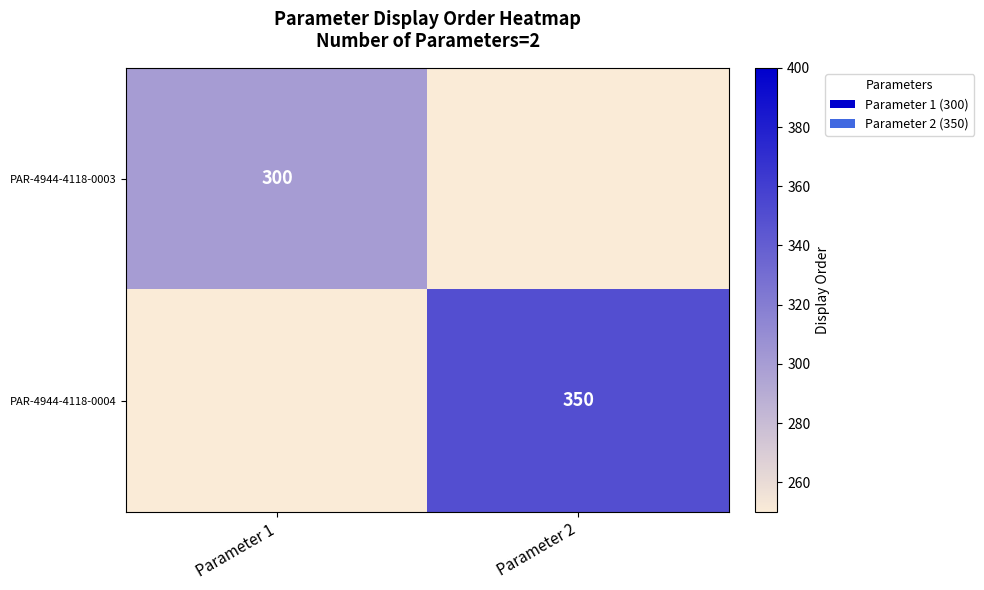

True or false: PAR-4944-4118-0004 has a value of 588 at Parameter 2.

False